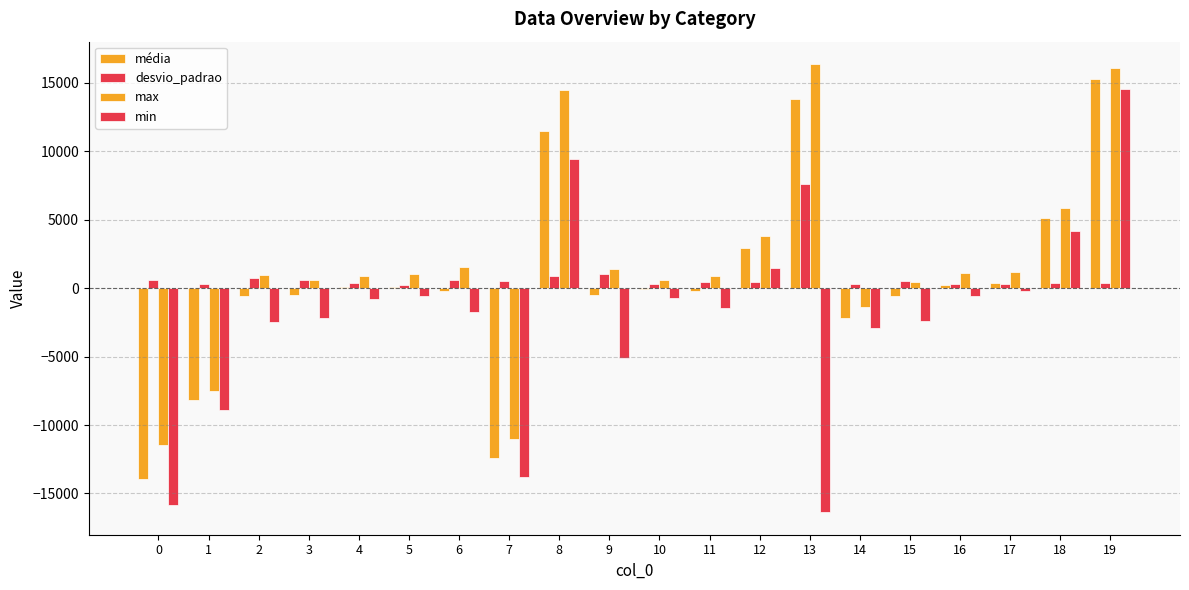

What is the value of the min bar at the 19th from the left?

4176.0